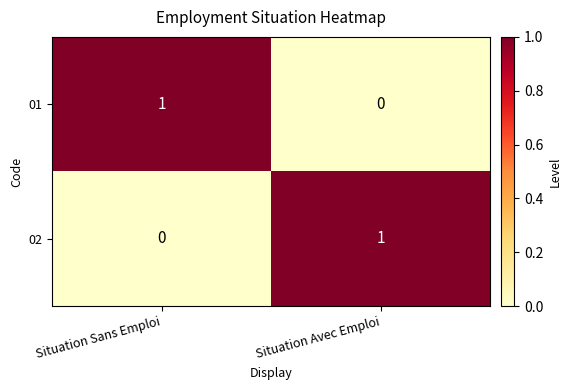

Where is 02 nearest to the value 0?

Situation Sans Emploi